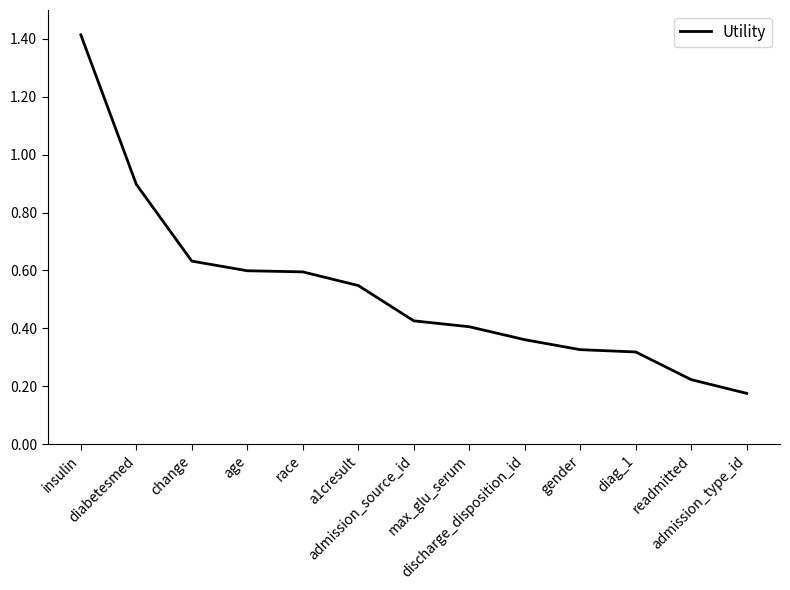

What is the maximum value shown in the chart?

1.4